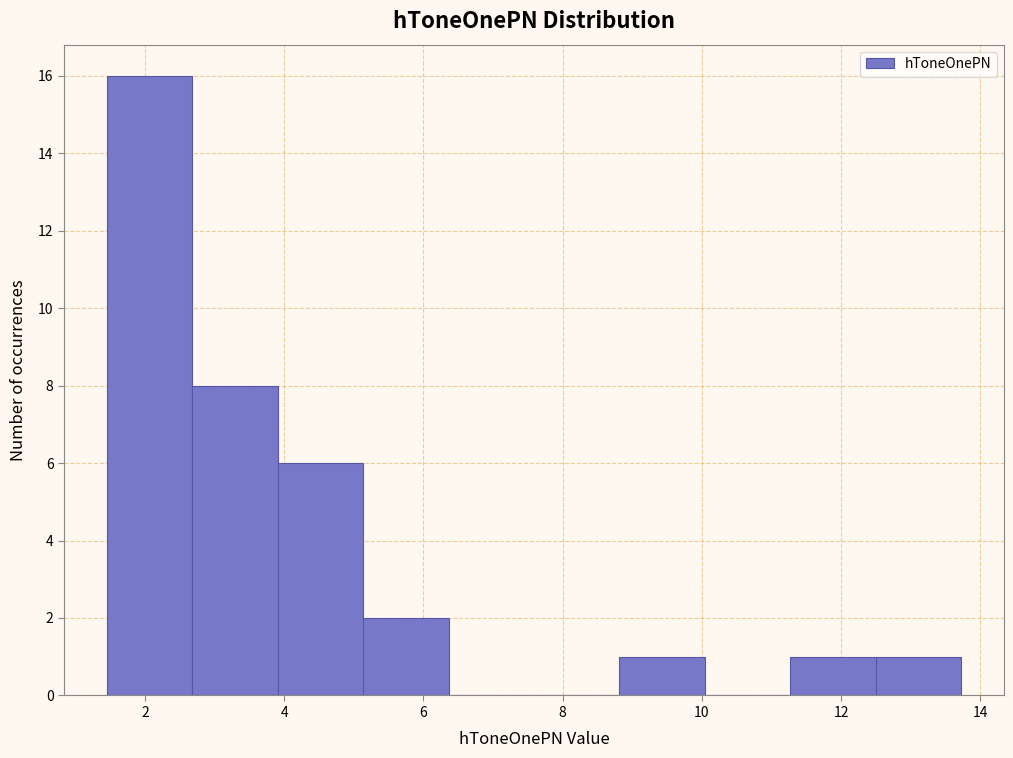

Reading left to right, list every bar in this chart as the range it spans on the x-axis followed by its height. Neither the bar edges nor the heights are printed on the chart, so give them approximately, as read against the axes.

1.4 to 2.6: 16
2.6 to 4.0: 8
4.0 to 5.2: 6
5.2 to 6.4: 2
6.4 to 7.6: 0
7.6 to 8.8: 0
8.8 to 10.0: 1
10.0 to 11.2: 0
11.2 to 12.4: 1
12.4 to 13.8: 1